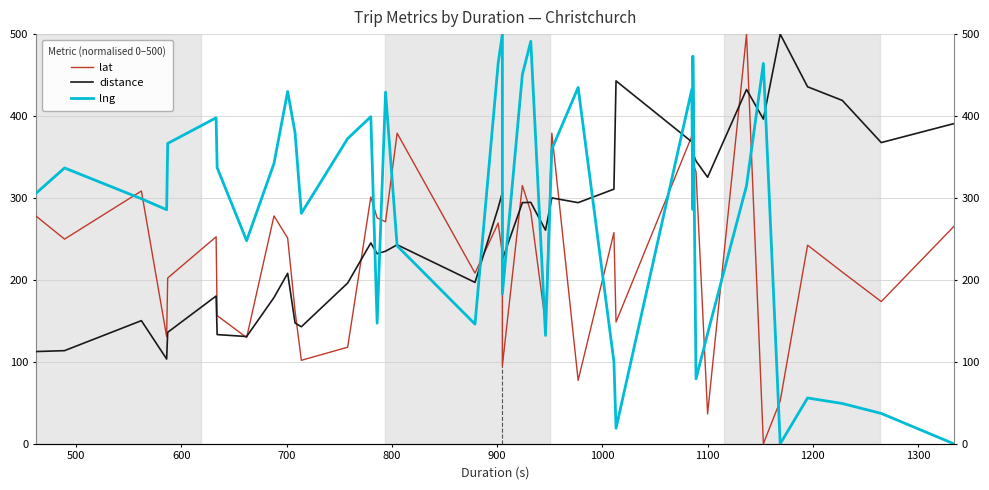

How many data points in lat are above 251?

20